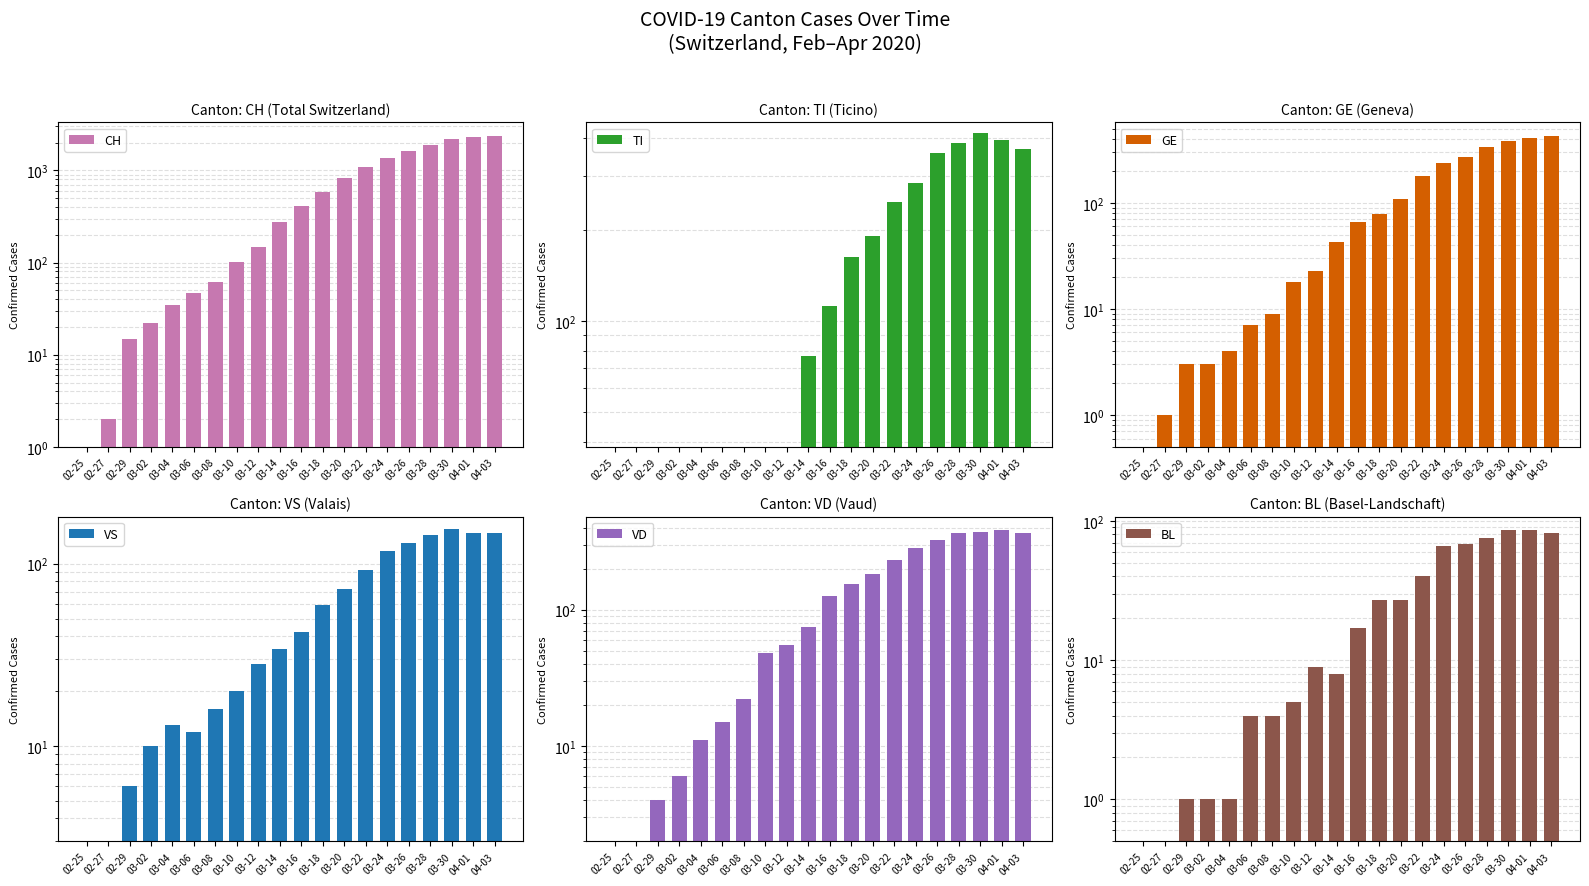

What are all the series names shown in the legend?

CH, TI, GE, VS, VD, BL